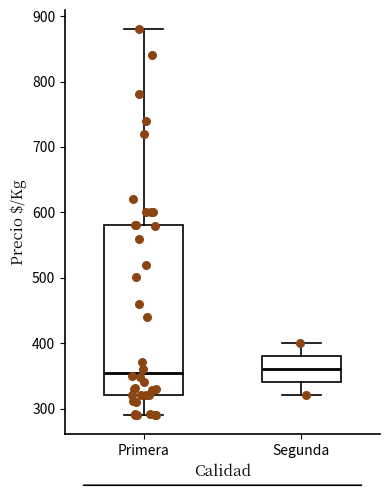

Where is the upper edge of the box for Primera on the y-axis? The values are not printed on the chart, so give them approximately, as read against the axis.

580